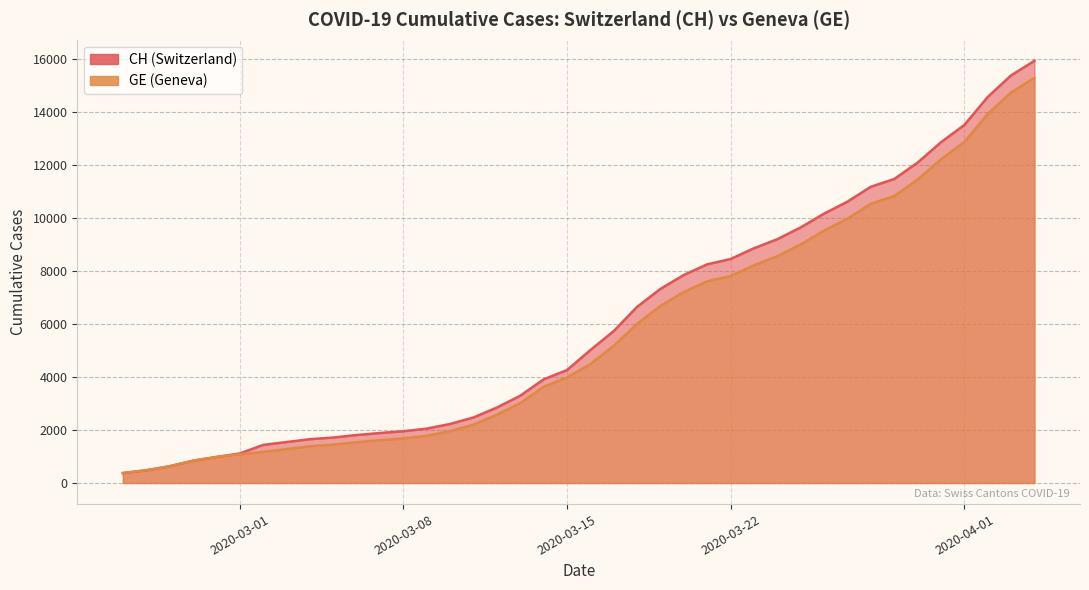

What is the minimum value shown in the chart?

375